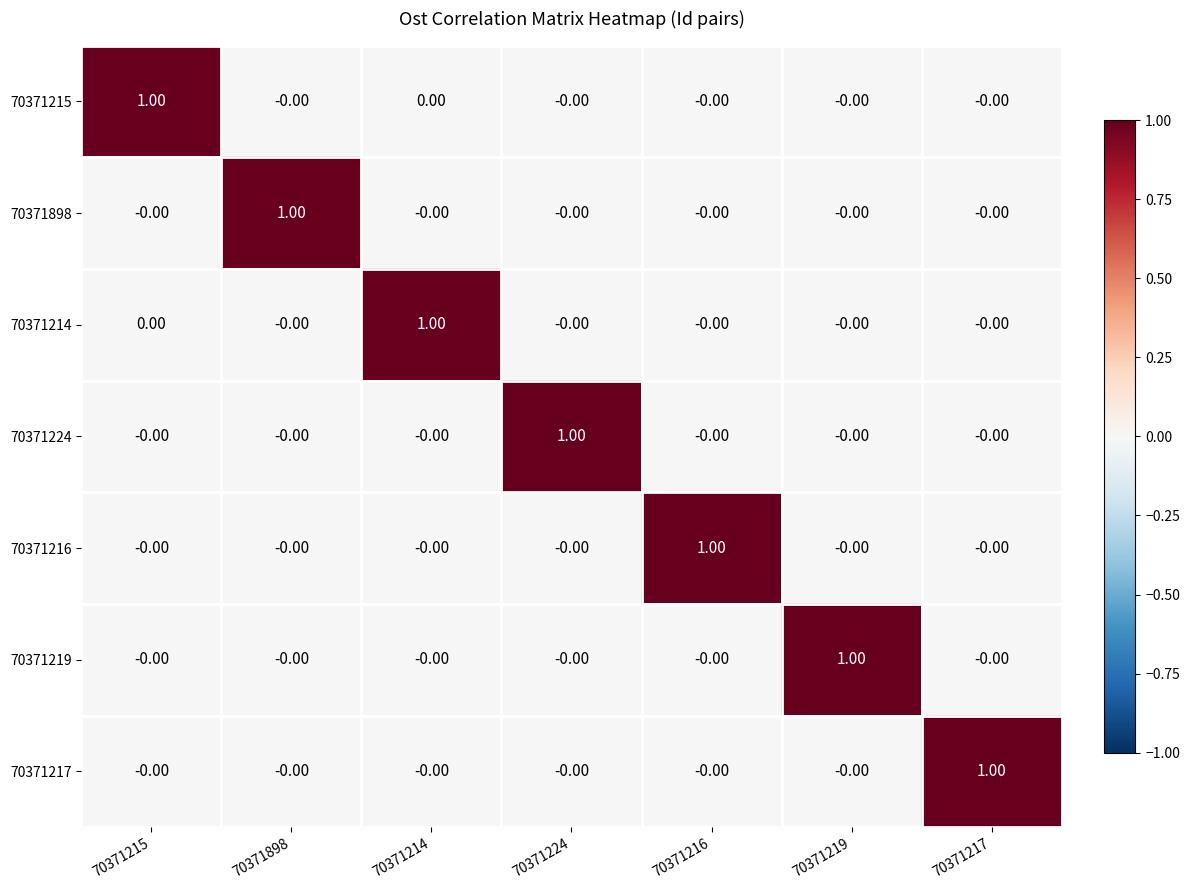

At how many categories does at least one series exceed 0?

7